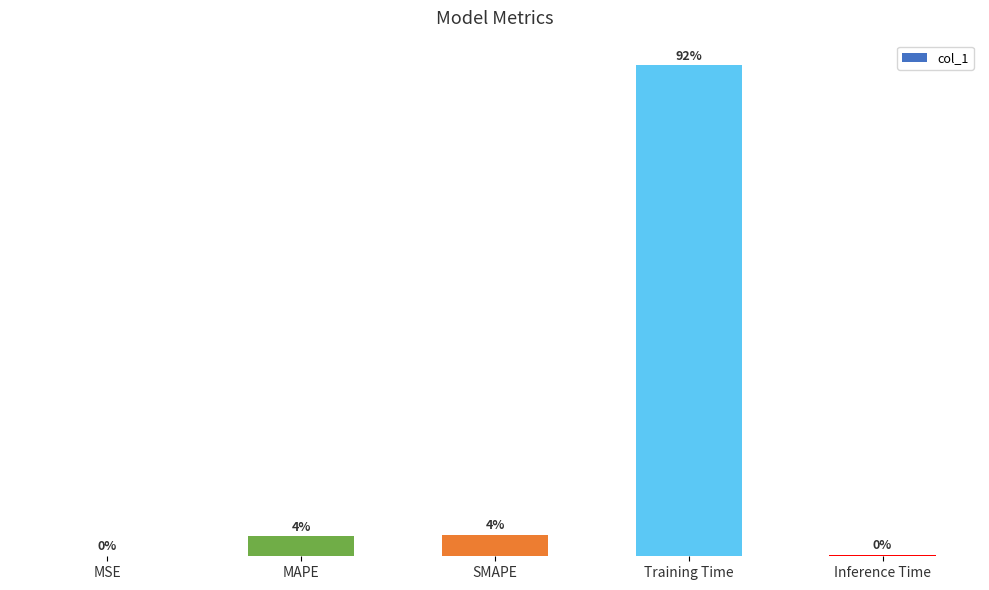

Are the bars horizontal?

No